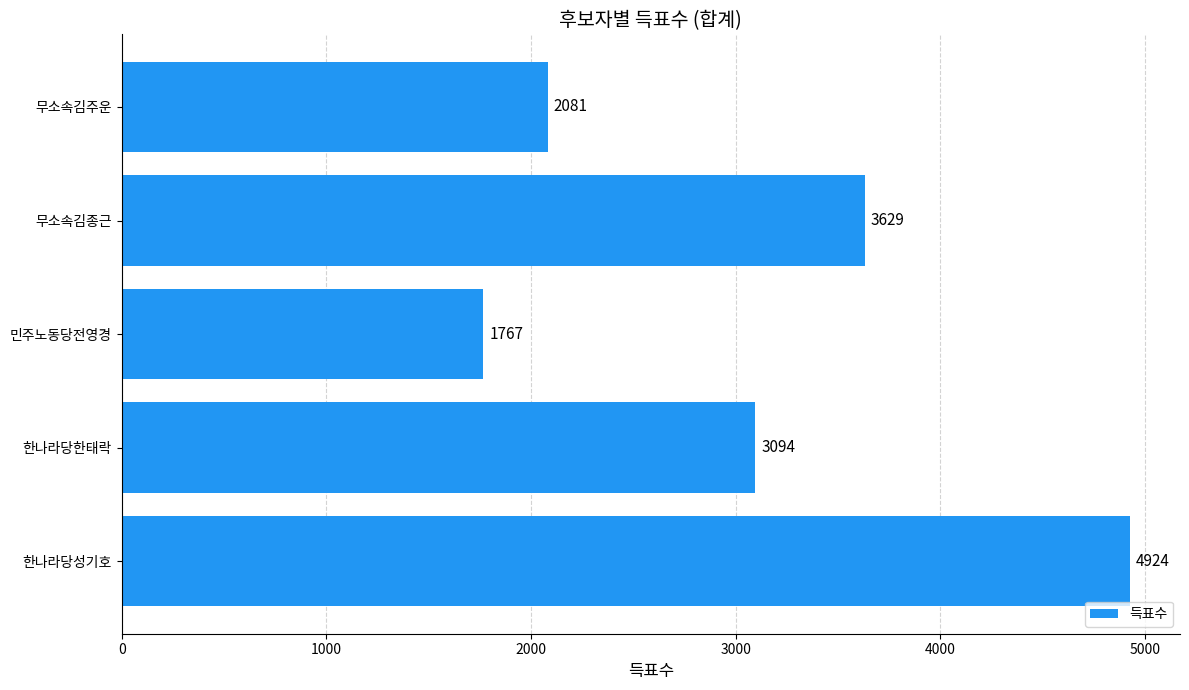

Rank the categories by value from lowest to highest.

민주노동당전영경, 무소속김주운, 한나라당한태락, 무소속김종근, 한나라당성기호